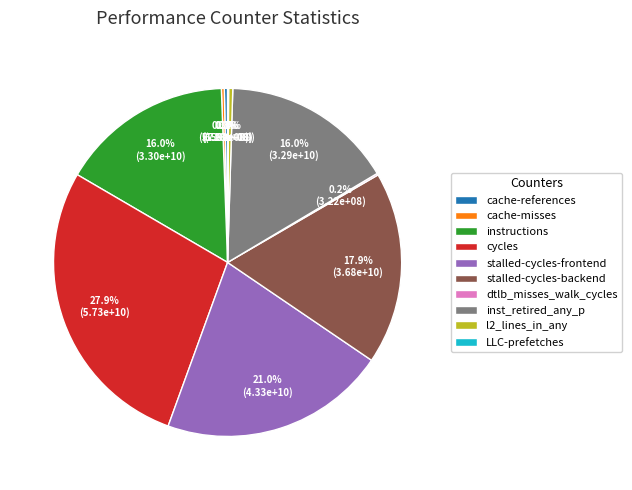

Which has a higher value, cache-references or stalled-cycles-frontend?

stalled-cycles-frontend